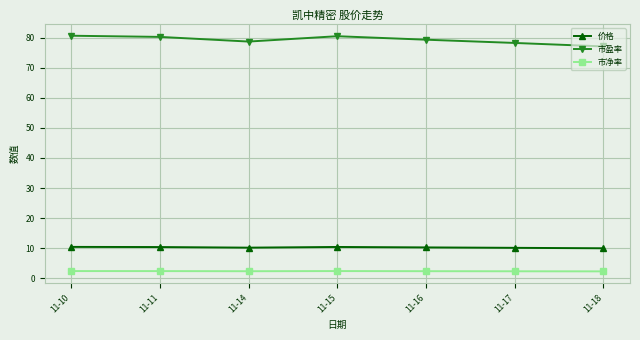

True or false: 市盈率 and 价格 cross at least once.

False